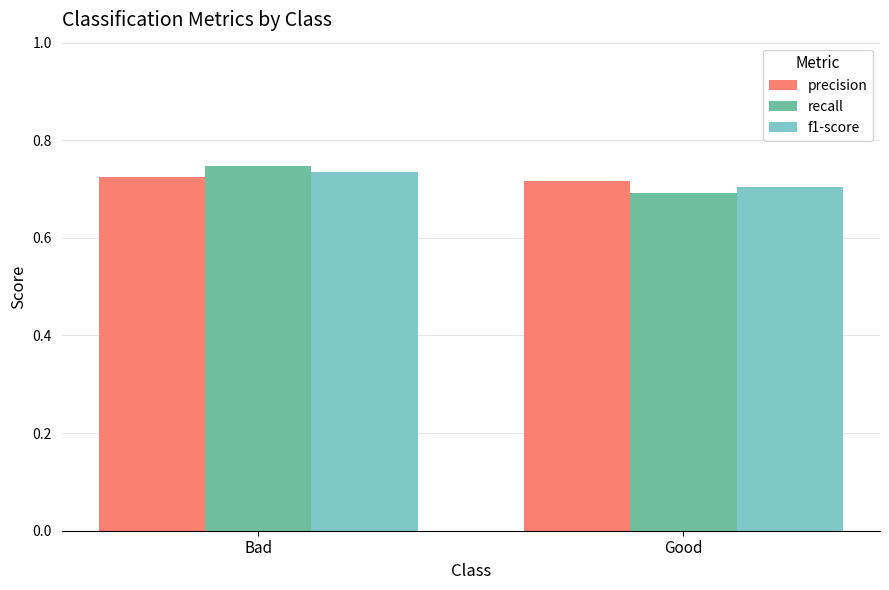

What position from the left is Good?

2